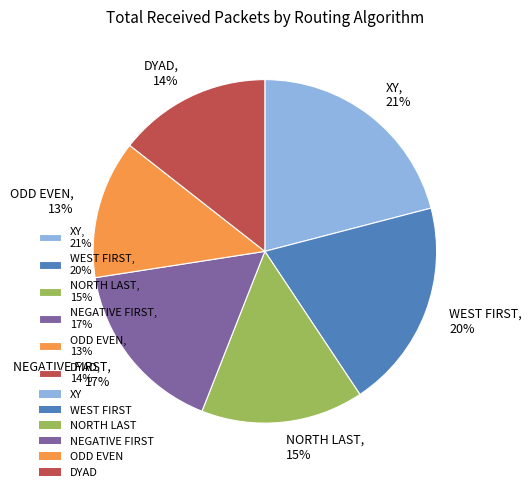

To the nearest percent, what portion does DYAD represent?

14%